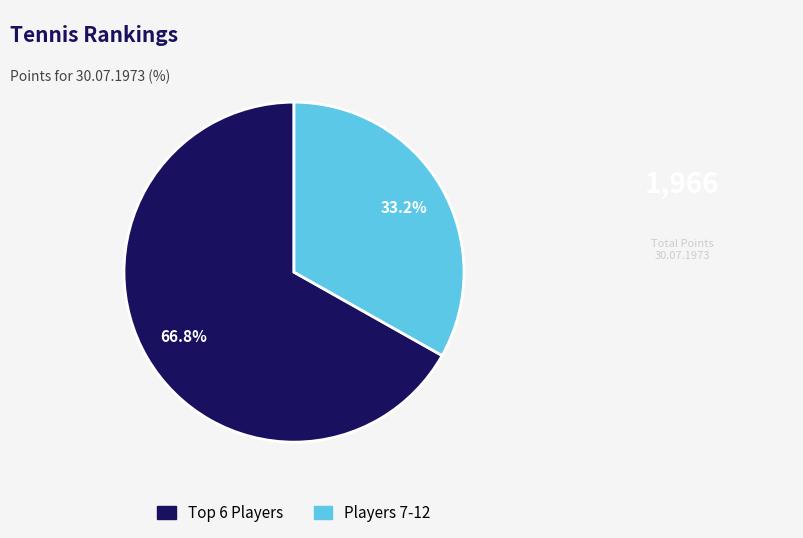

Is there a majority slice in this chart?

Yes